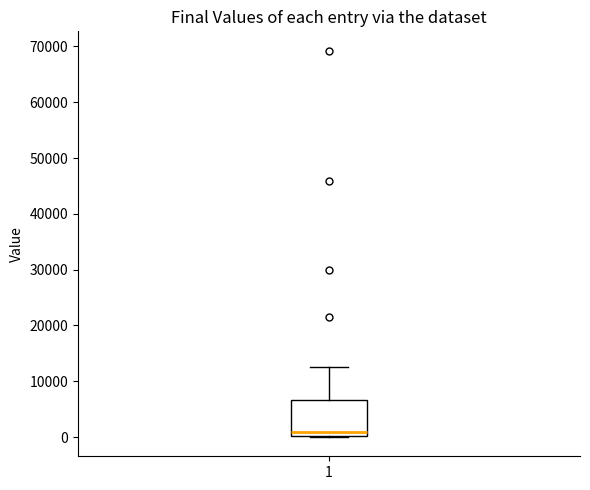

Where does the median line of the box at x = 1 sit on the y-axis? The values are not printed on the chart, so give them approximately, as read against the axis.

1000